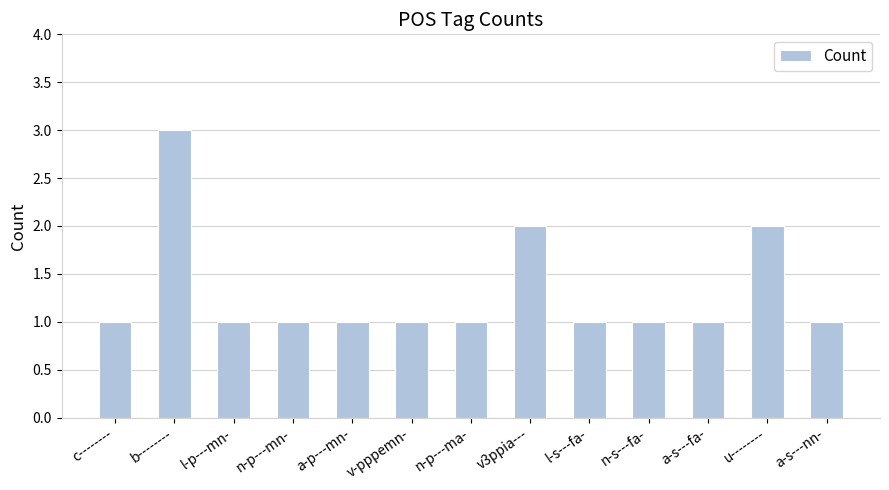

Reading right to left, extract all data points from this chart.

a-s---nn-=1	u--------=2	a-s---fa-=1	n-s---fa-=1	l-s---fa-=1	v3ppia---=2	n-p---ma-=1	v-pppemn-=1	a-p---mn-=1	n-p---mn-=1	l-p---mn-=1	b--------=3	c--------=1